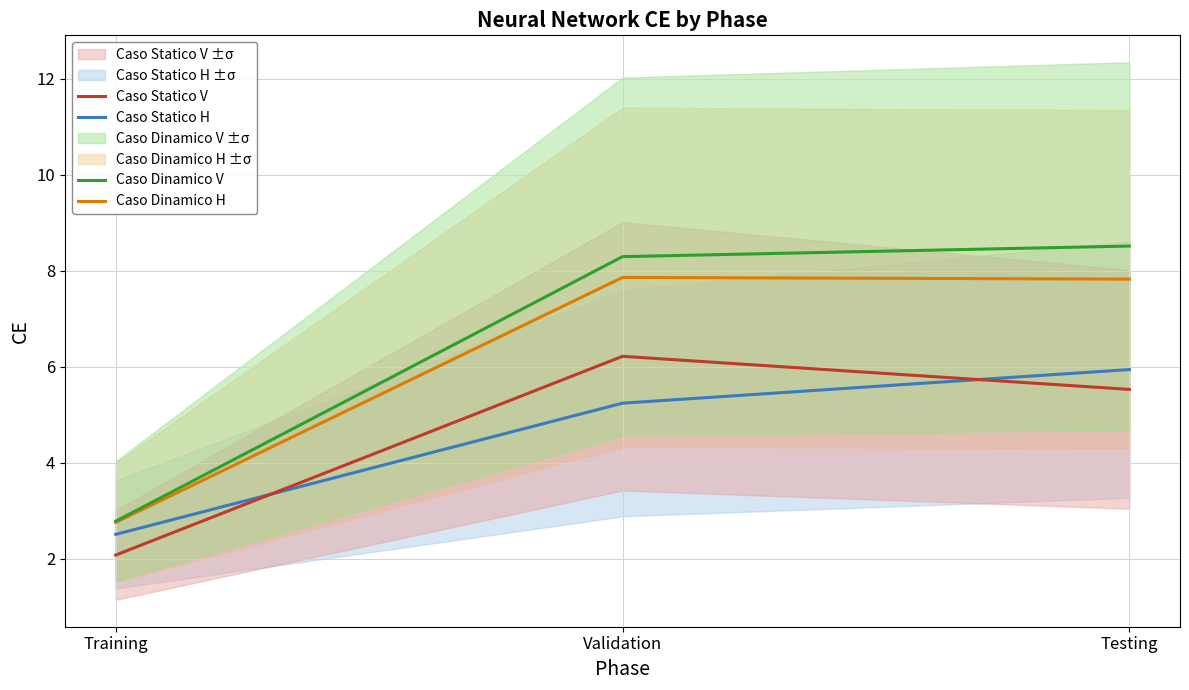

What is the total value across all series at Training?

10.1